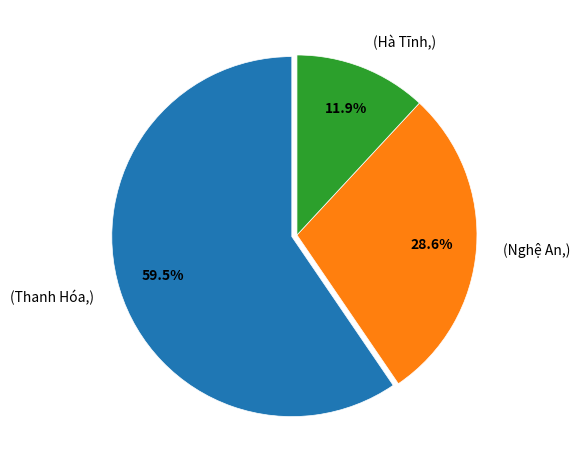

Which category has the smallest portion of the pie?

(Hà Tĩnh,)